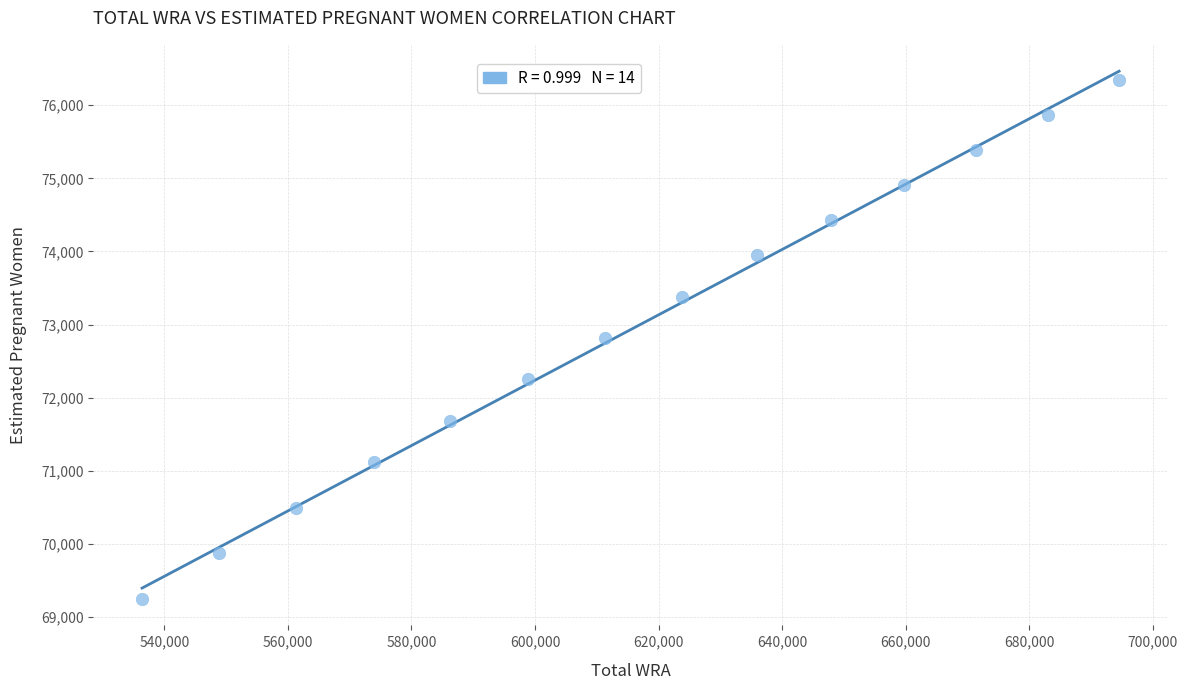

What is the range of Y values (max minus min)?

7100.3